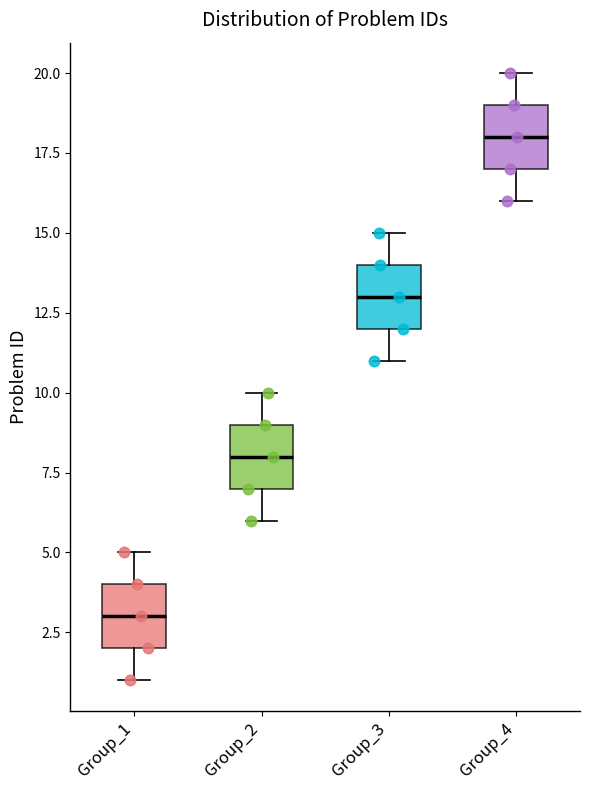

Reading left to right, read every box against the y-axis: the position of its median line, the range the box covers, and the ends of its whiskers. The values are not printed on the chart, so give them approximately, as read against the axis.

Group_1: median 3, box 2 to 4, whiskers 1 to 5
Group_2: median 8, box 7 to 9, whiskers 6 to 10
Group_3: median 13, box 12 to 14, whiskers 11 to 15
Group_4: median 18, box 17 to 19, whiskers 16 to 20